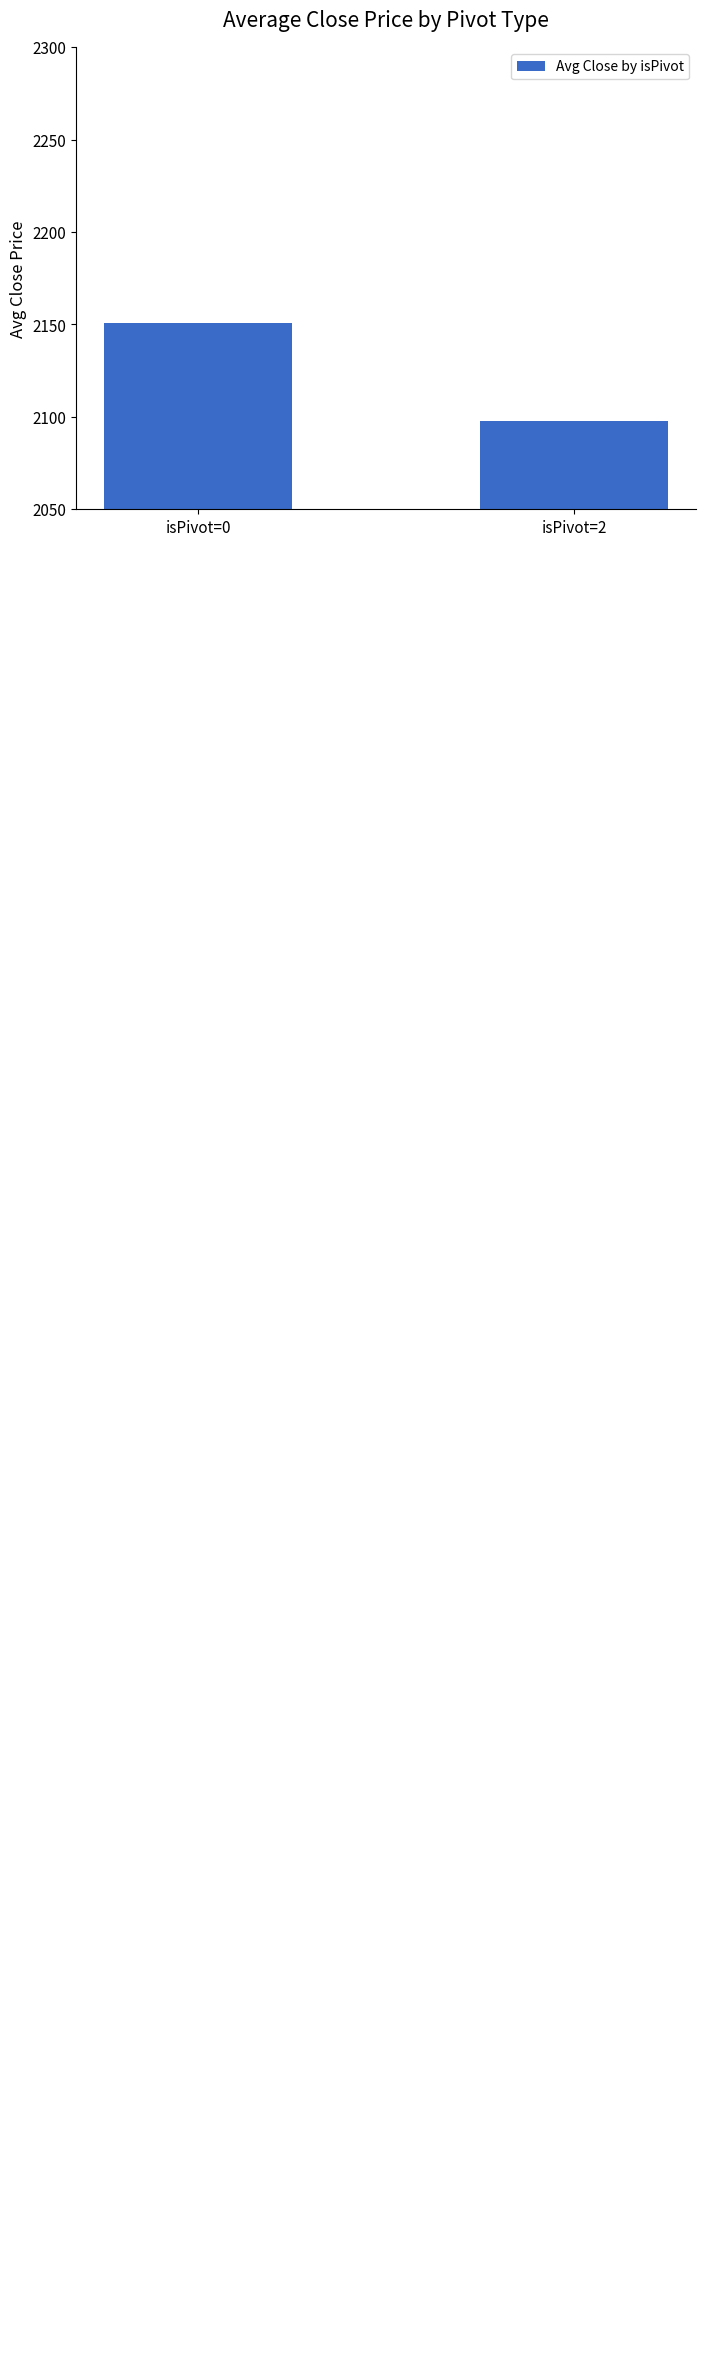

Reading right to left, what are all the values shown in this chart?

isPivot=2=2097.6	isPivot=0=2150.6